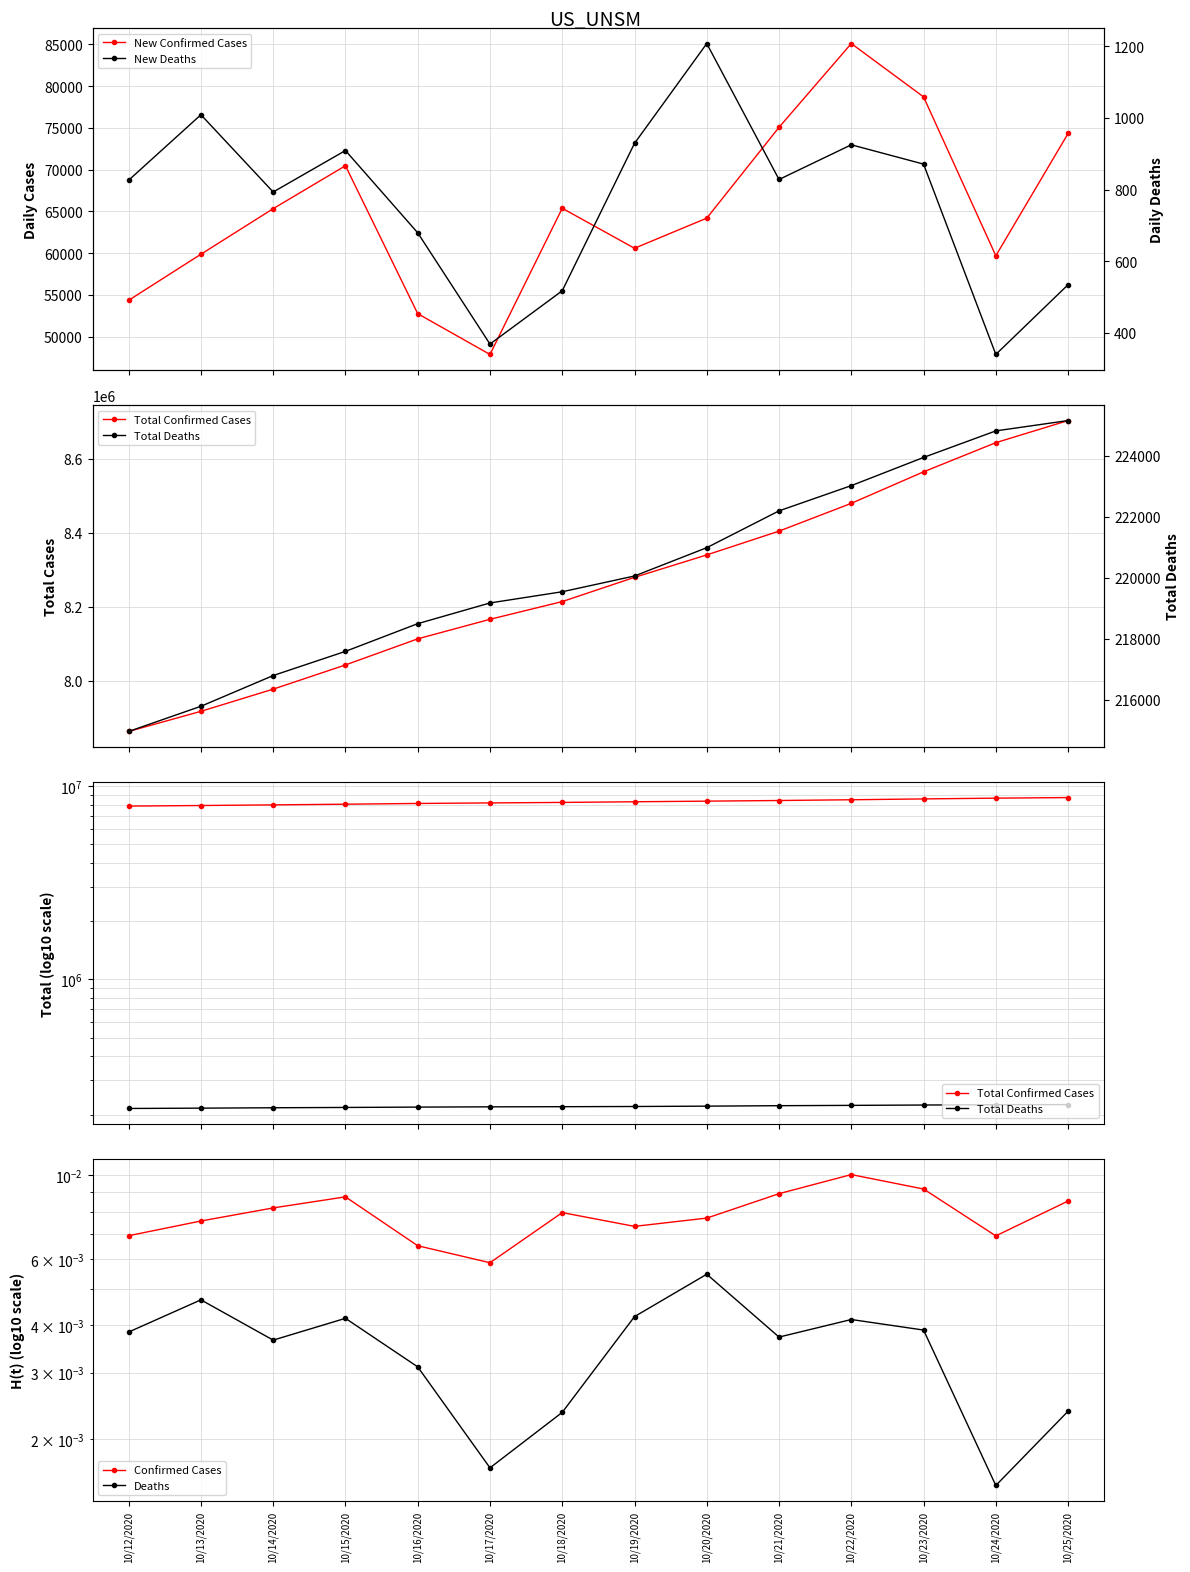

What is the highest value of the New Confirmed Cases series?

85085.0